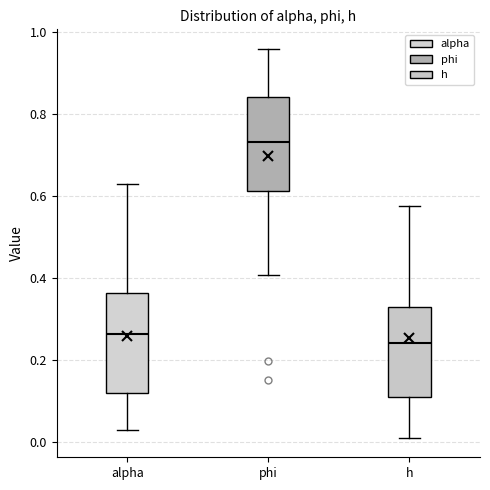

Where does the lower whisker of the box for phi end on the y-axis? The values are not printed on the chart, so give them approximately, as read against the axis.

0.40